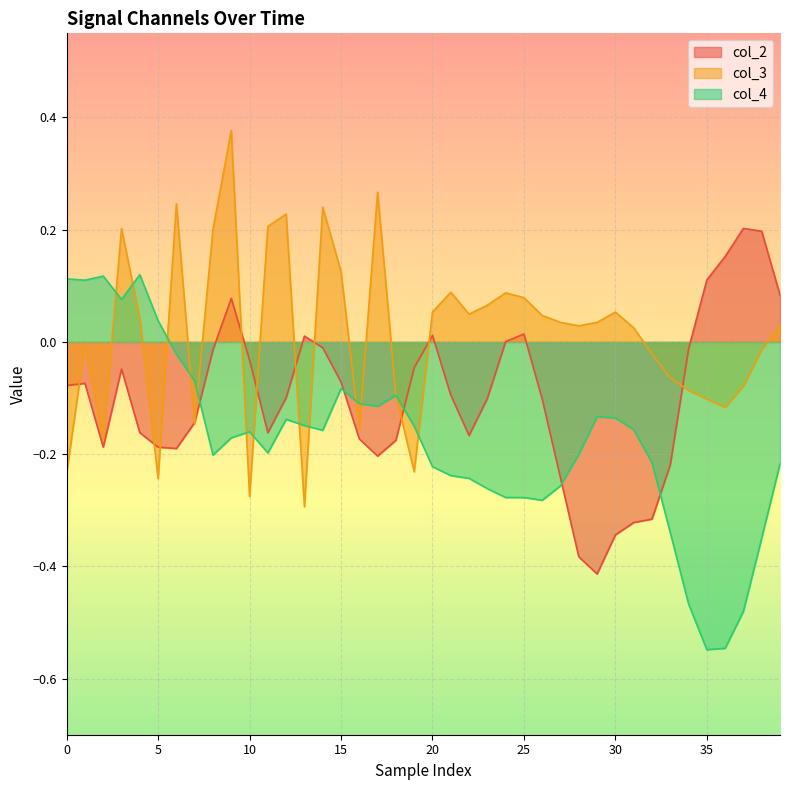

How many values in the col_2 series exceed 0?

10